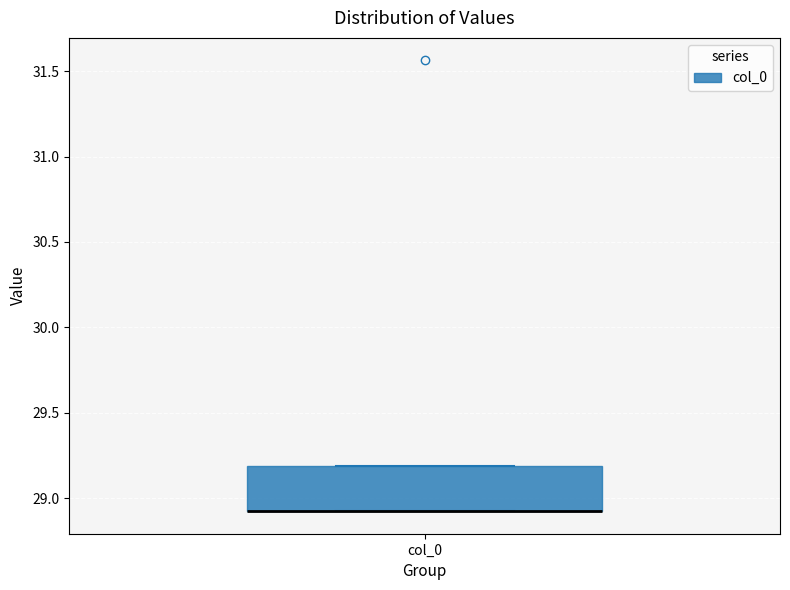

Where is the lower edge of the box for col_0 on the y-axis? The values are not printed on the chart, so give them approximately, as read against the axis.

28.9